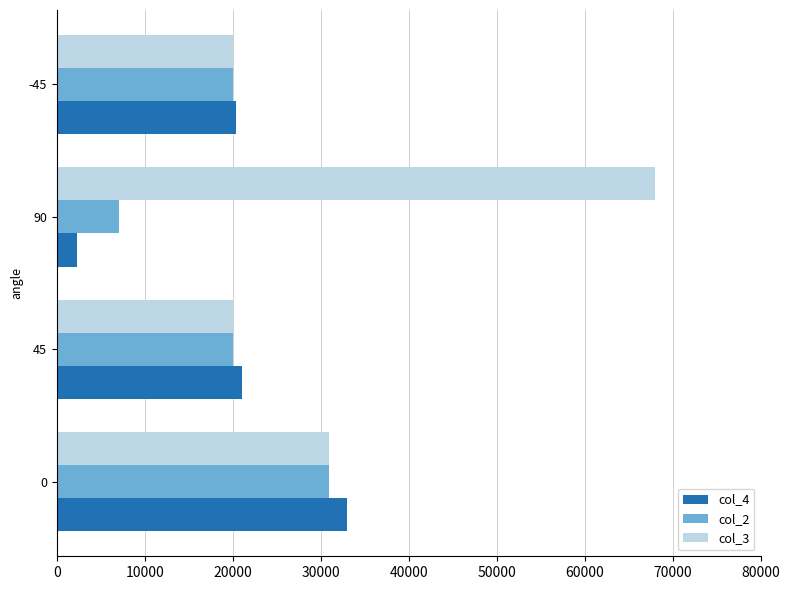

Is the value of col_3 at -45 greater than the value of col_2 at 0?

No